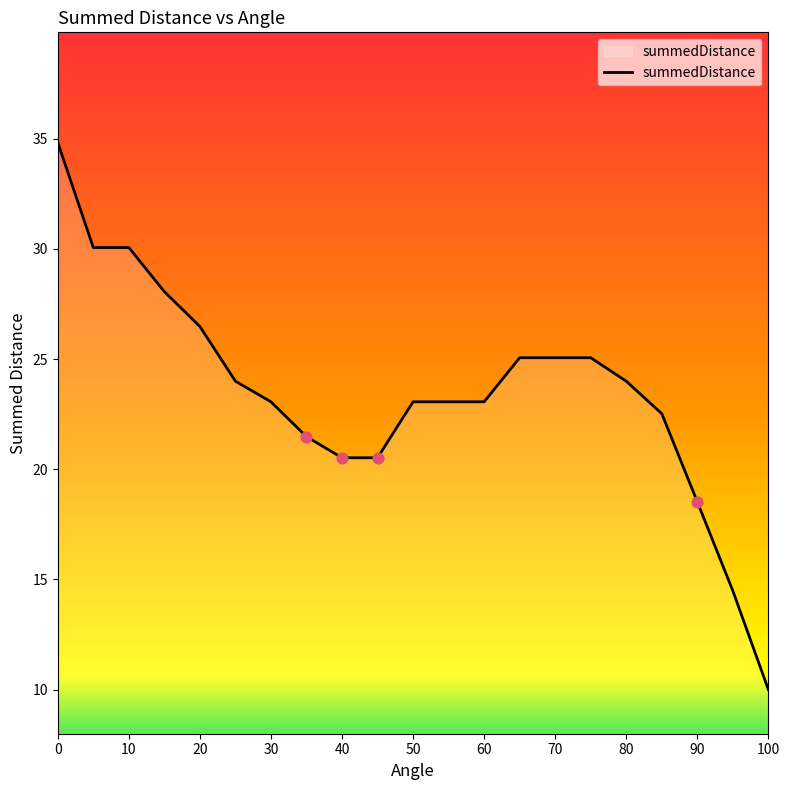

What is the smallest value displayed?

10.0